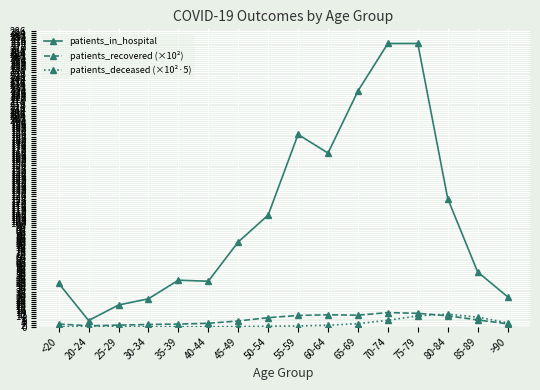

At which category does patients_in_hospital reach its first local valley?

20-24